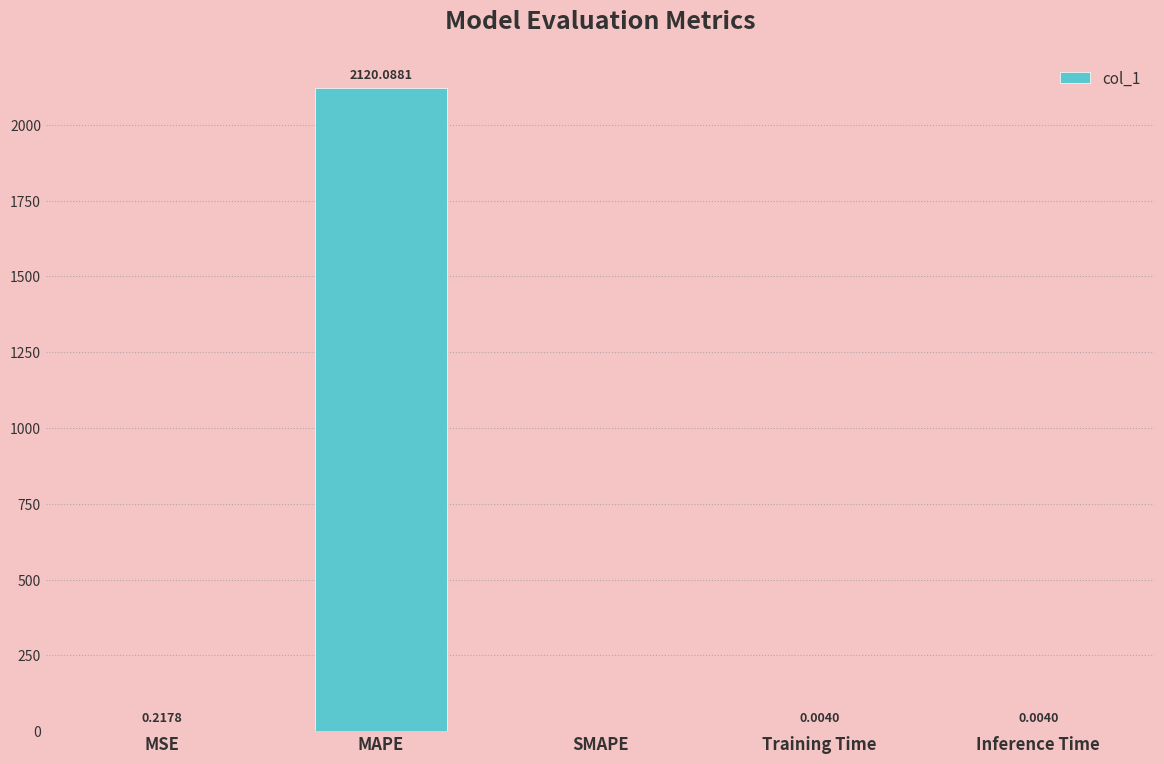

Between MSE and SMAPE, which is larger?

MSE